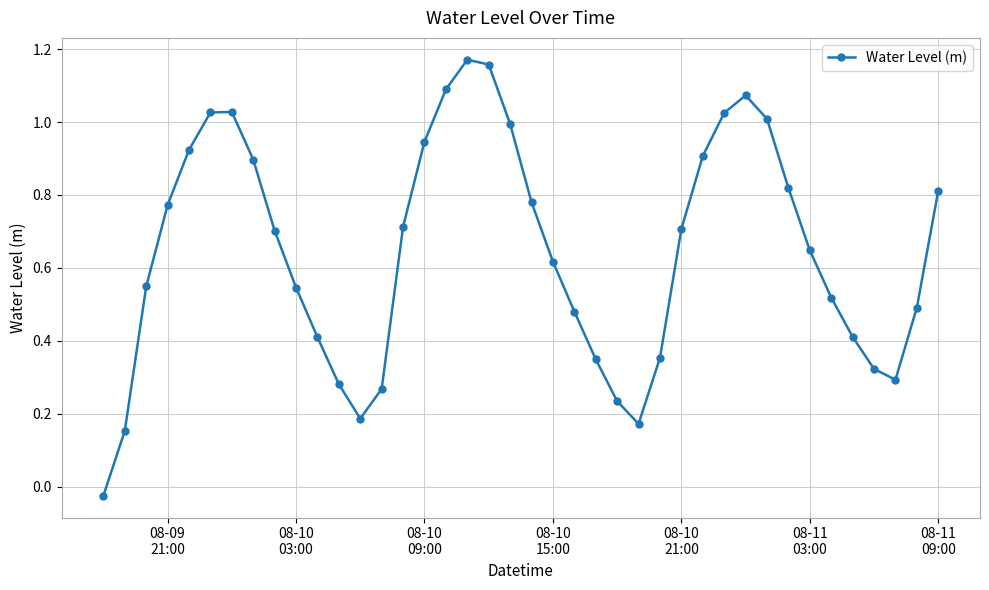

How many interior local valleys (lower than both neighbors) does the data have?

3